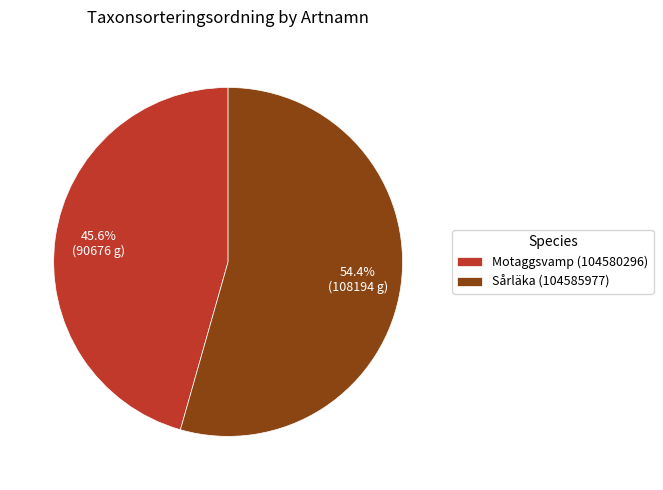

What percentage is the Sårläka (104585977) slice, to the nearest percent?

54%